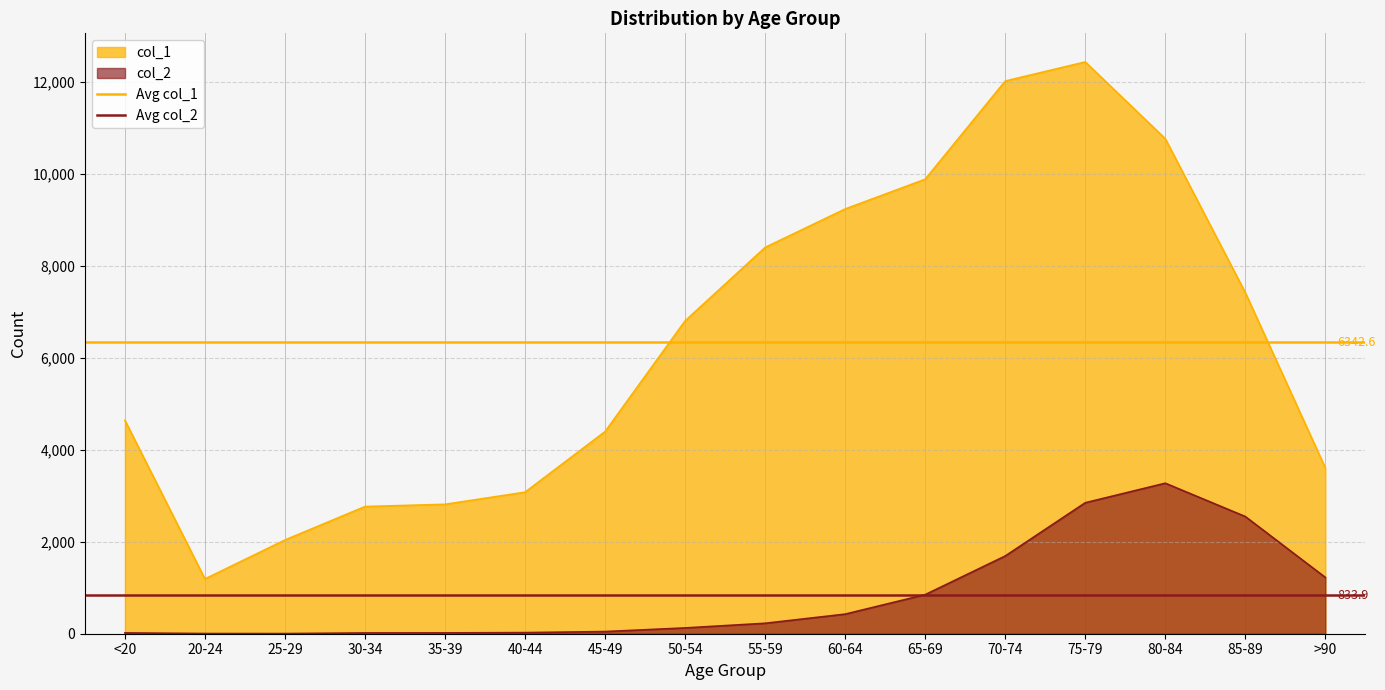

What is the average value of the Avg col_2 series?

833.9